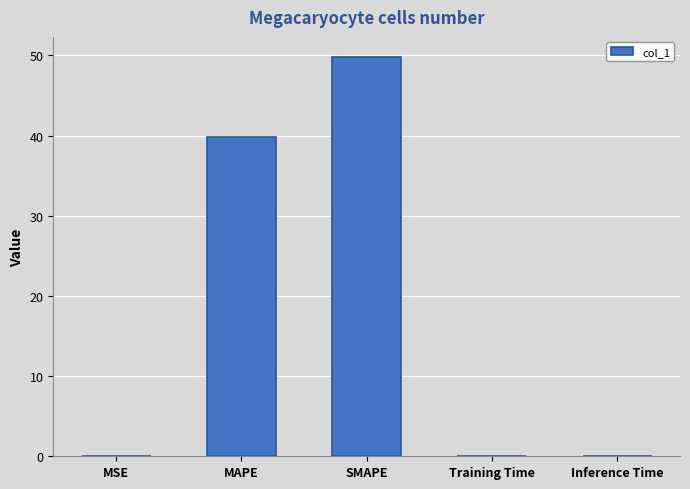

What is the sum of all values?

89.7